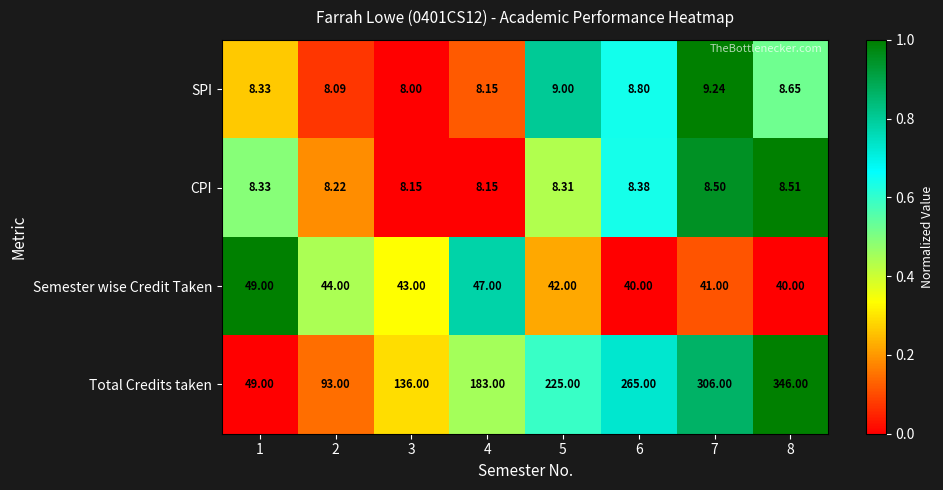

What is the total value across all series at 3?

195.2